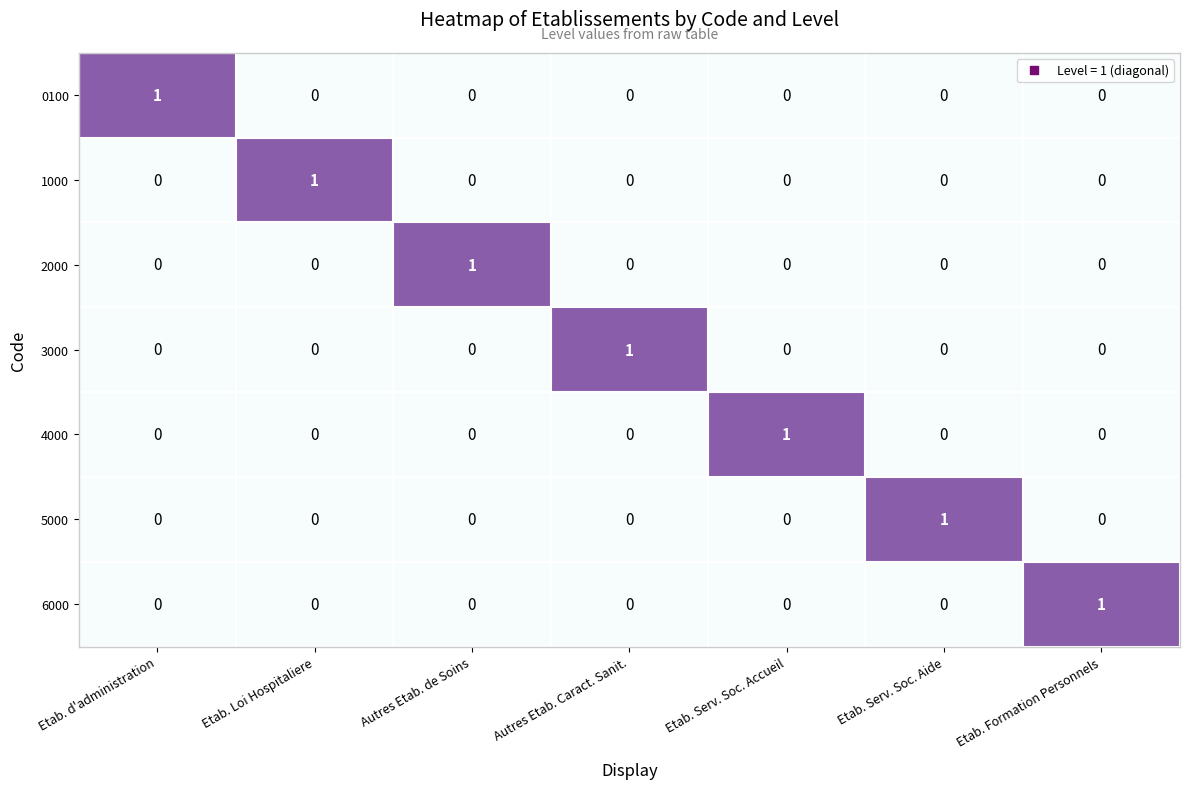

At which label does 6000 reach its peak?

Etab. Formation Personnels